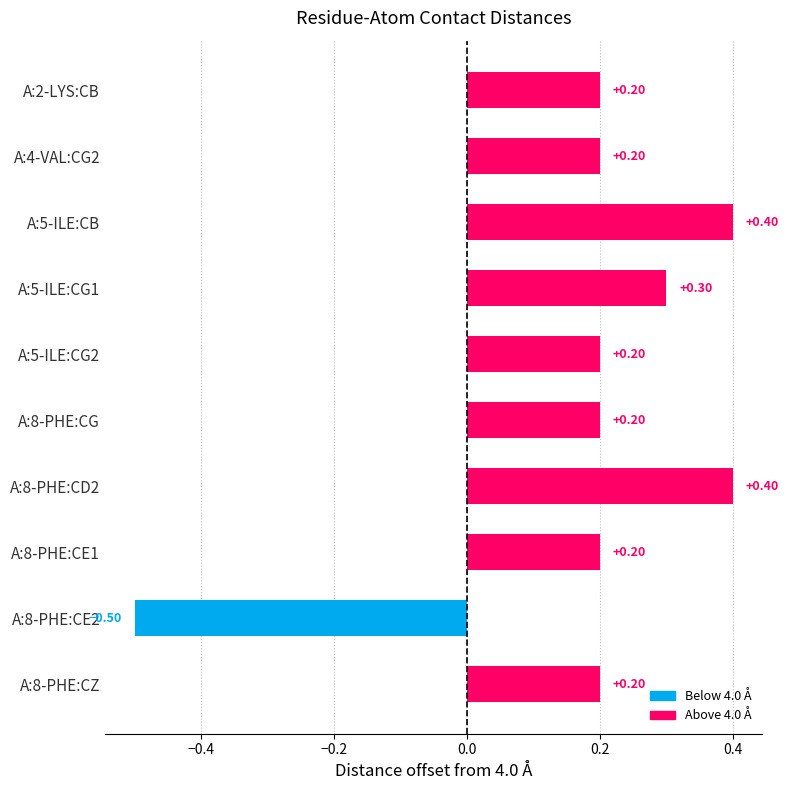

Reading left to right, what are all the values shown in this chart?

A:2-LYS:CB=4.2	A:4-VAL:CG2=4.2	A:5-ILE:CB=4.4	A:5-ILE:CG1=4.3	A:5-ILE:CG2=4.2	A:8-PHE:CG=4.2	A:8-PHE:CD2=4.4	A:8-PHE:CE1=4.2	A:8-PHE:CE2=3.5	A:8-PHE:CZ=4.2